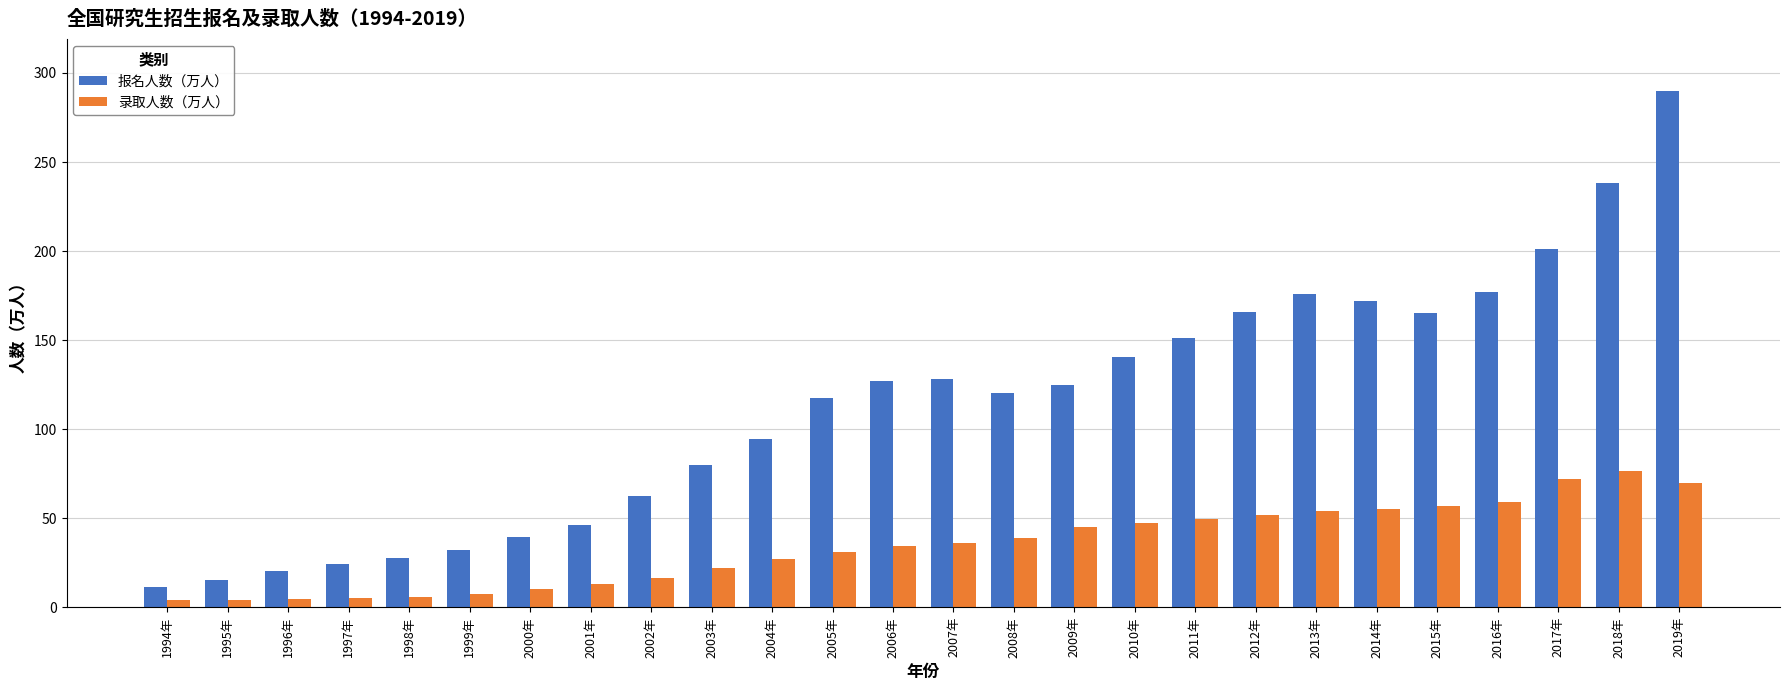

Which series has the widest spread of values?

报名人数（万人）